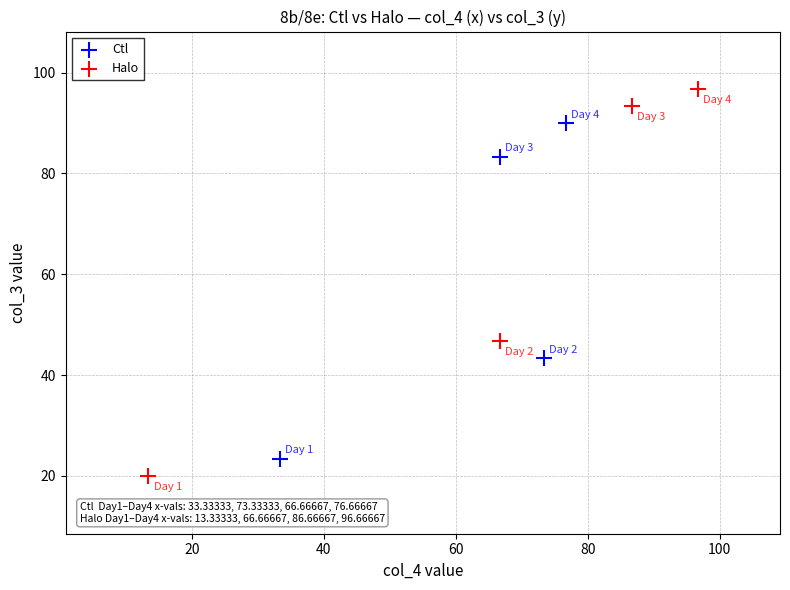

Which series reaches the maximum Y coordinate?

Halo